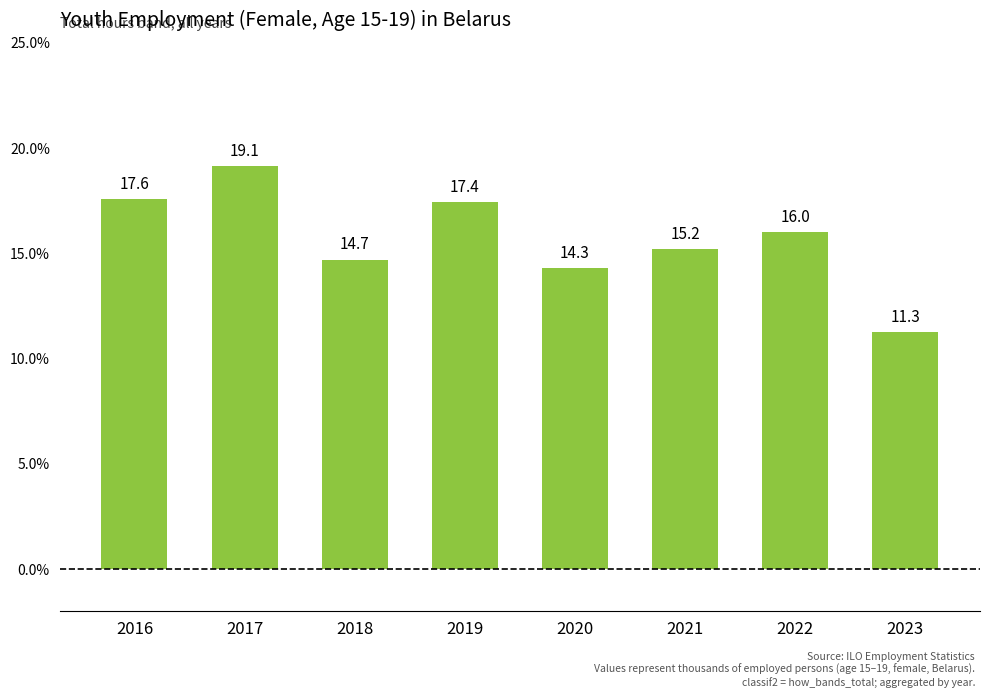

Which has a higher value, 2018 or 2017?

2017